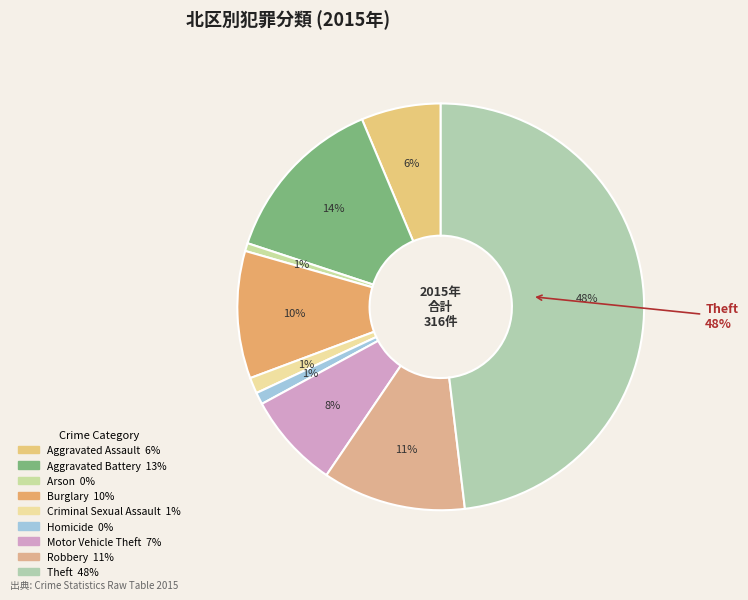

To the nearest percent, what is the combined percentage of Homicide and Motor Vehicle Theft?

9%